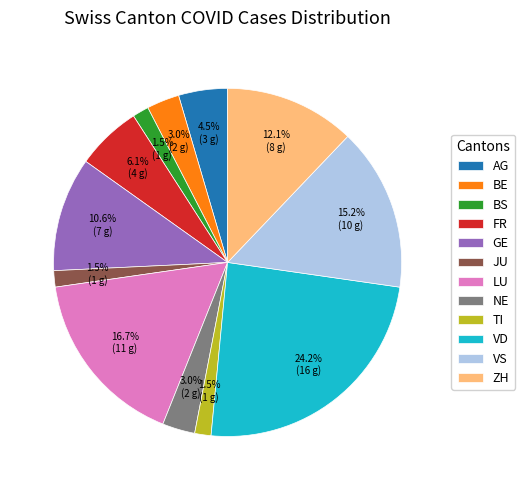

How much of the chart is everything except BE?

97.0%